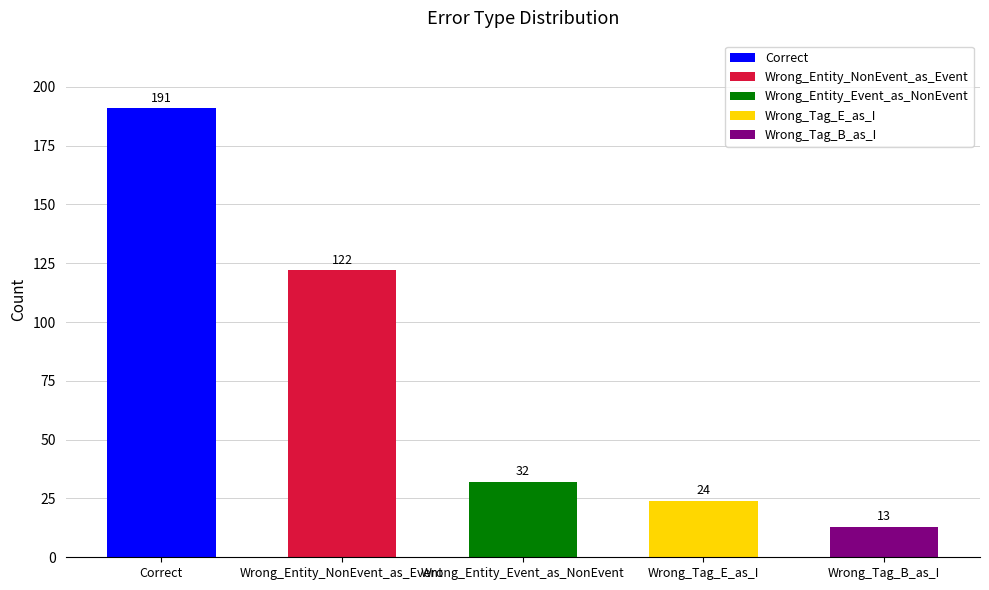

List the labels in order of value, largest first.

Correct, Wrong_Entity_NonEvent_as_Event, Wrong_Entity_Event_as_NonEvent, Wrong_Tag_E_as_I, Wrong_Tag_B_as_I